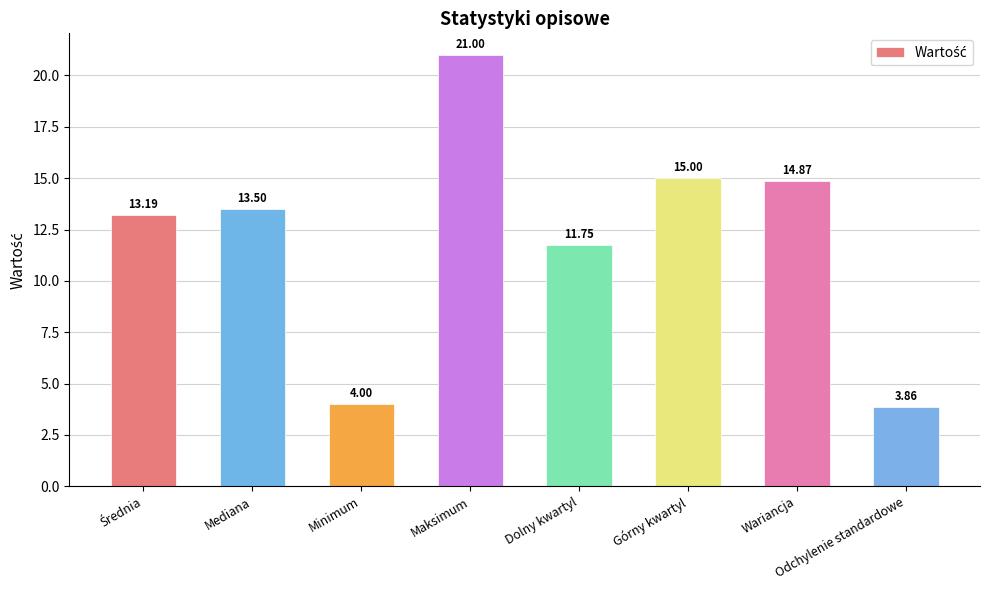

What is the change in value from Mediana to Minimum?

-9.5